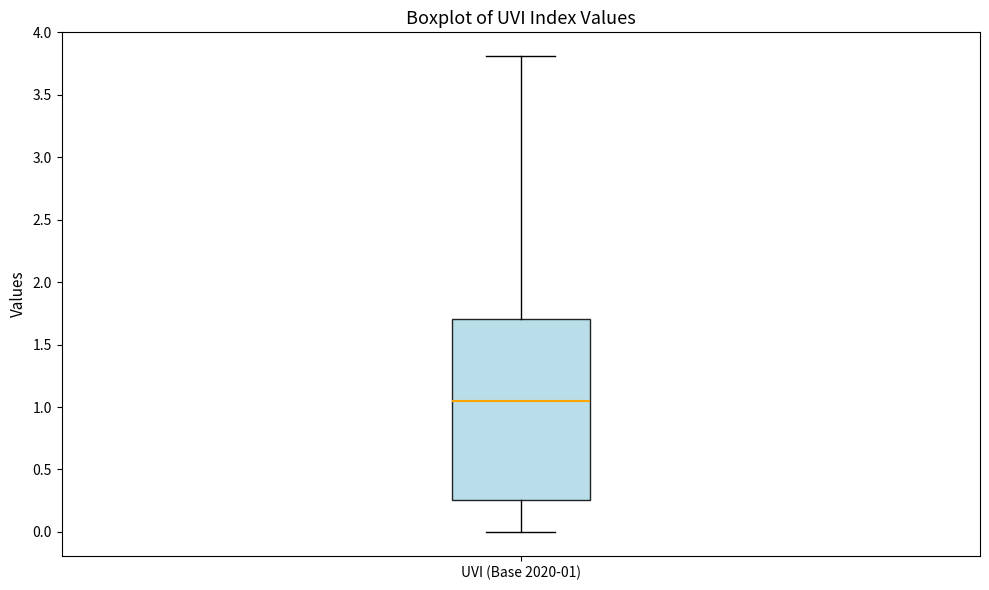

Transcribe this box plot: give where the median line is, the range the box spans, and where the two whiskers end, as read against the y-axis. The values are not printed on the chart, so give them approximately, as read against the axis.

median 1.05, box 0.25 to 1.70, whiskers 0.00 to 3.80